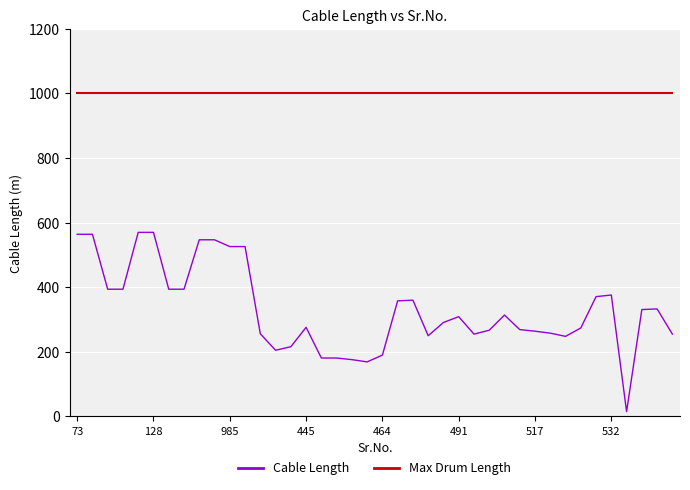

Which series has the largest total across all categories?

Max Drum Length